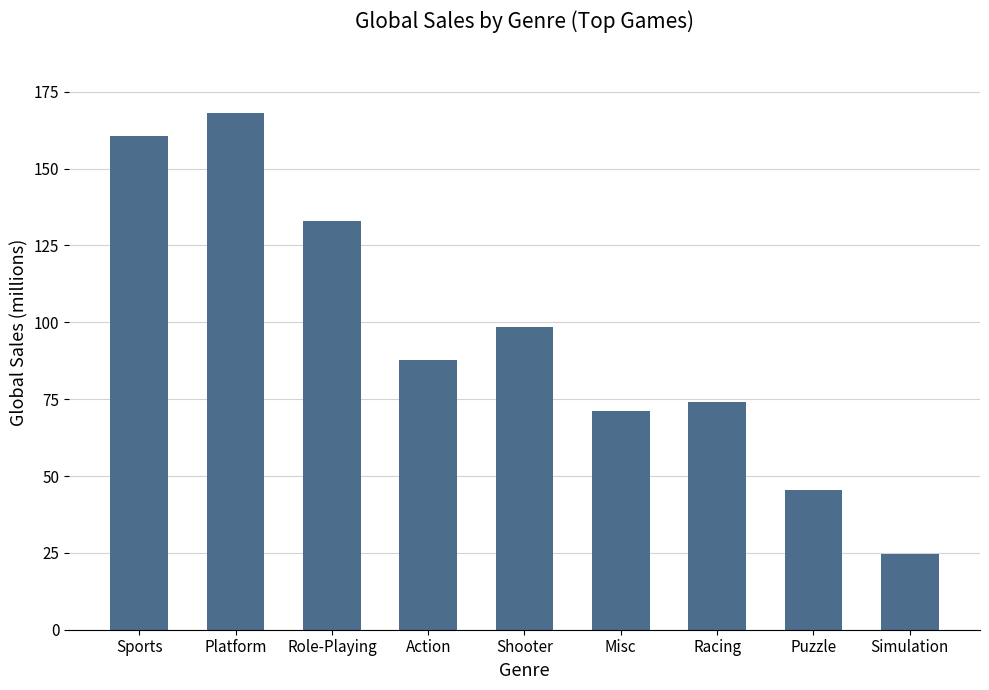

Read the value at Puzzle.

45.6